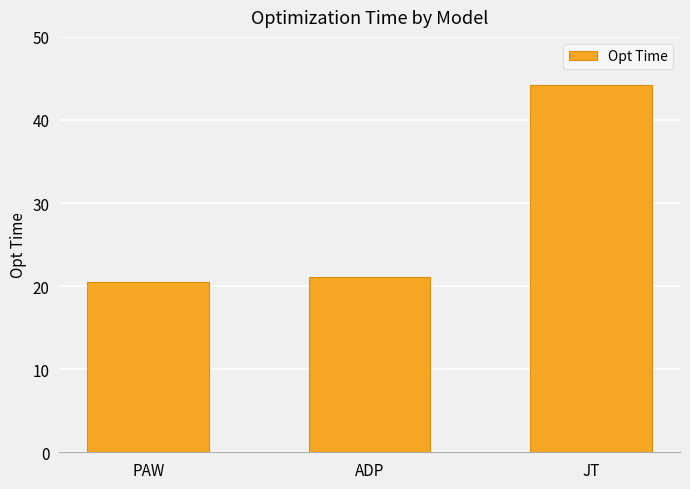

What is the change in value from PAW to JT?

+23.7